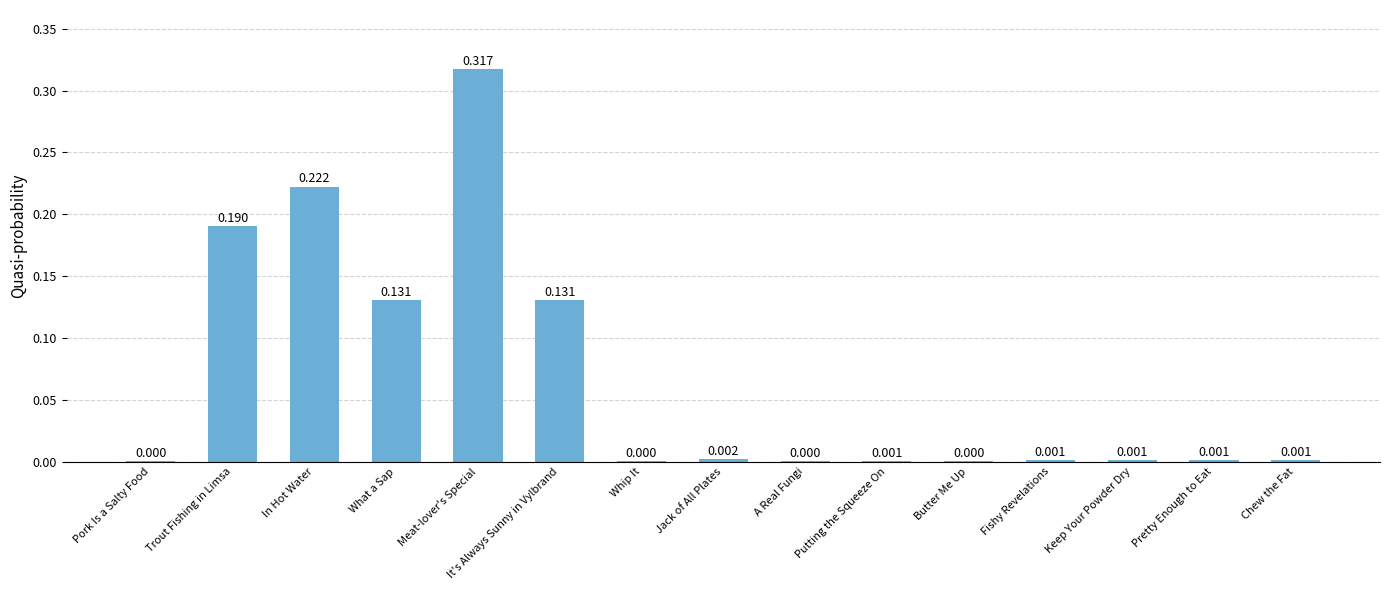

Rank the categories by value from lowest to highest.

Pork Is a Salty Food, Whip It, A Real Fungi, Butter Me Up, Putting the Squeeze On, Fishy Revelations, Keep Your Powder Dry, Pretty Enough to Eat, Chew the Fat, Jack of All Plates, What a Sap, It's Always Sunny in Vylbrand, Trout Fishing in Limsa, In Hot Water, Meat-lover's Special